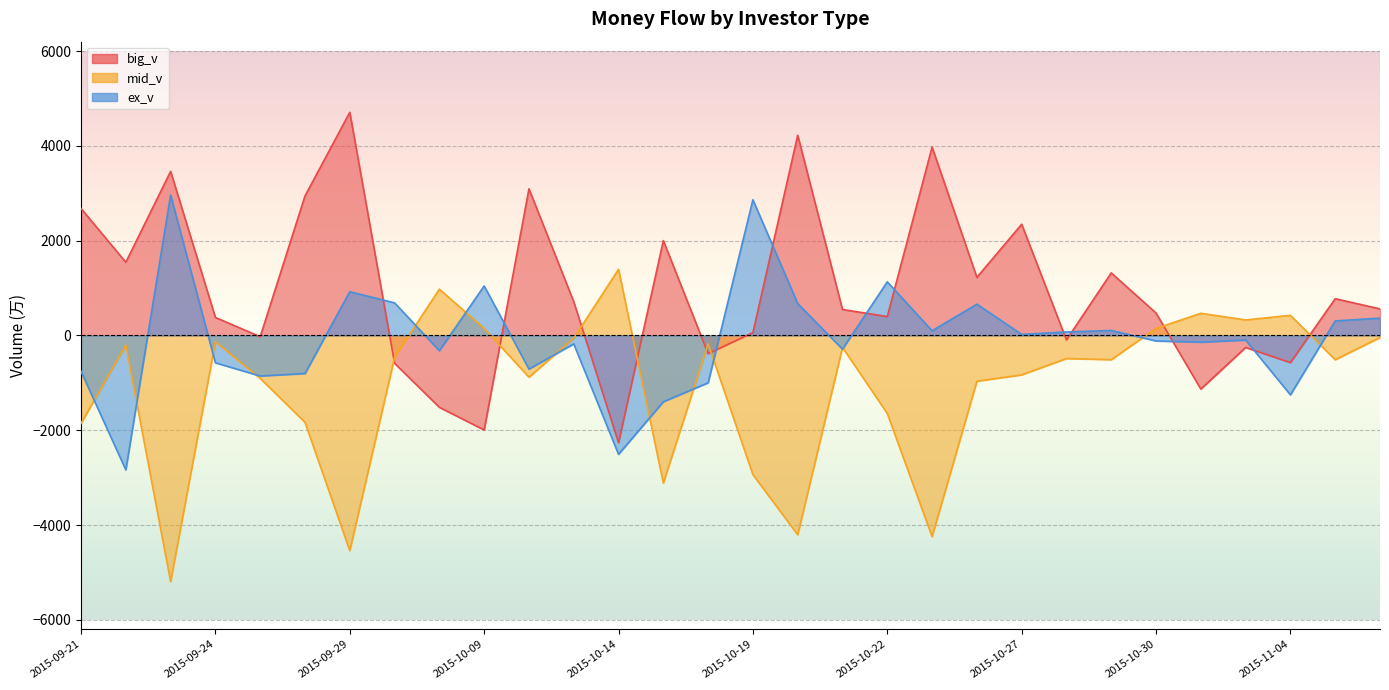

True or false: ex_v has a value of -1117.4 at 2015-09-28.

False